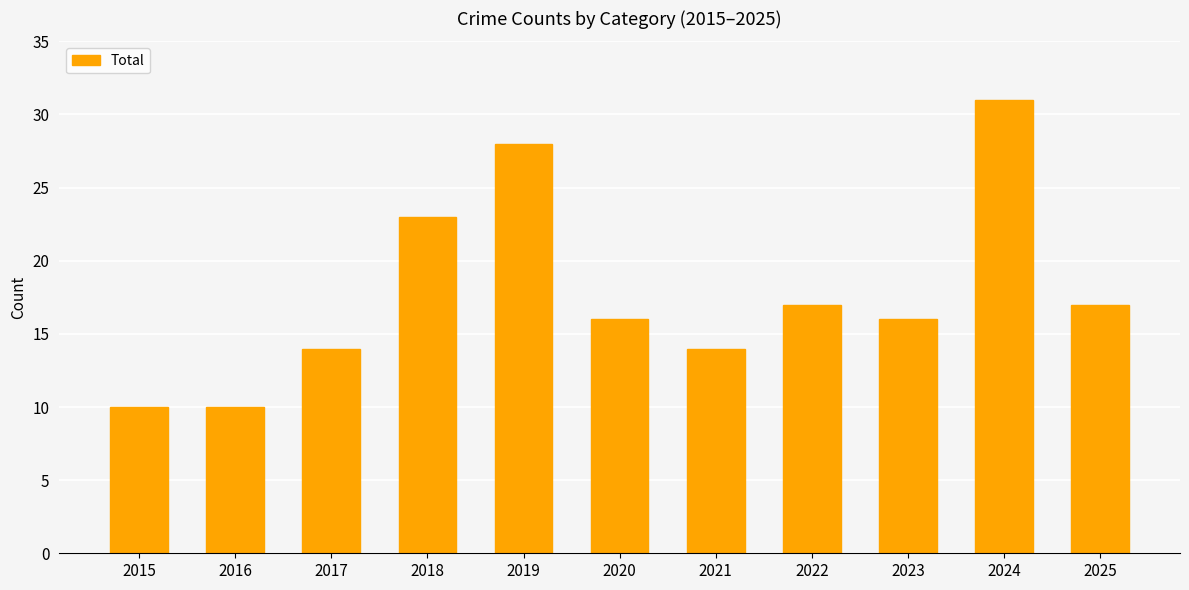

The value at 2022 is 17. True or false?

True